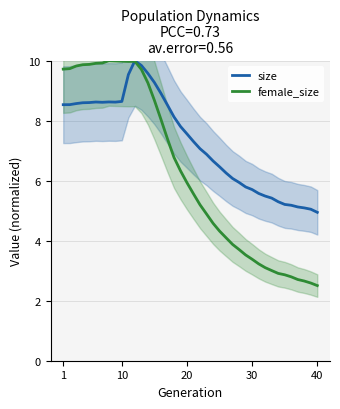

Where does the size series first go above 7?

1